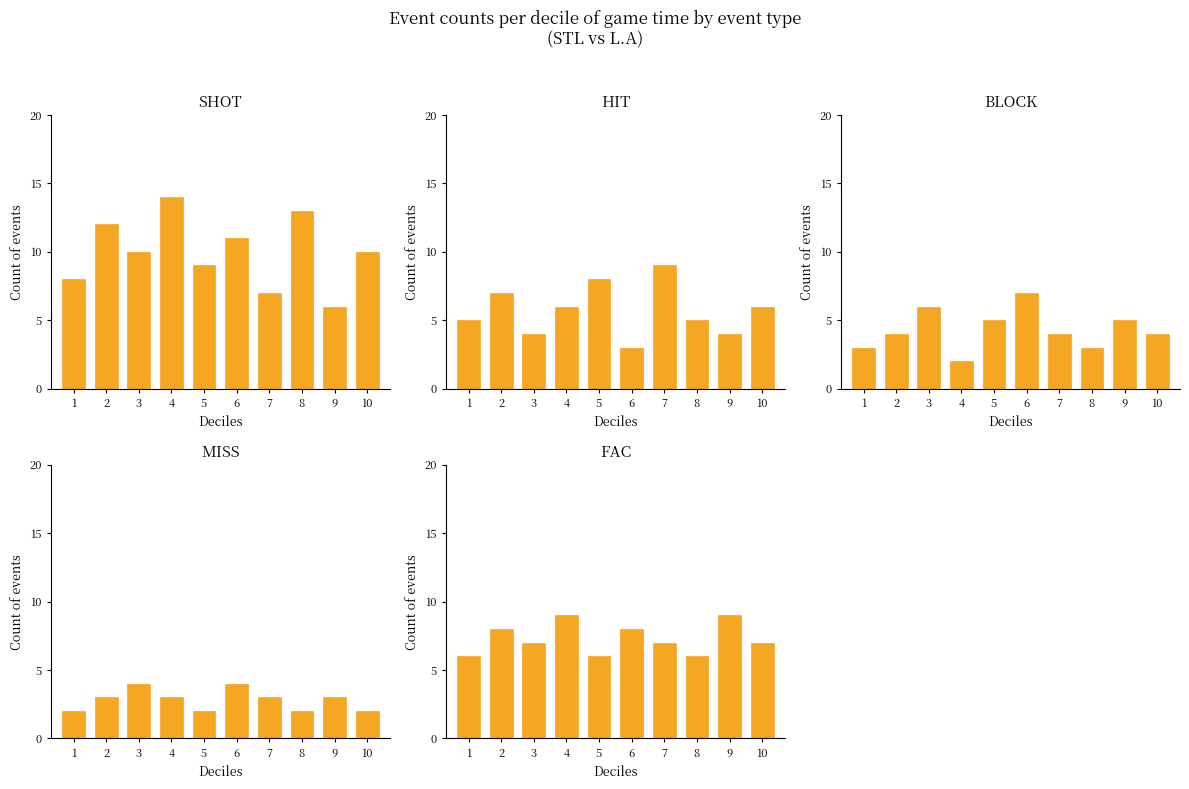

How many MISS values are between 2 and 3?

8